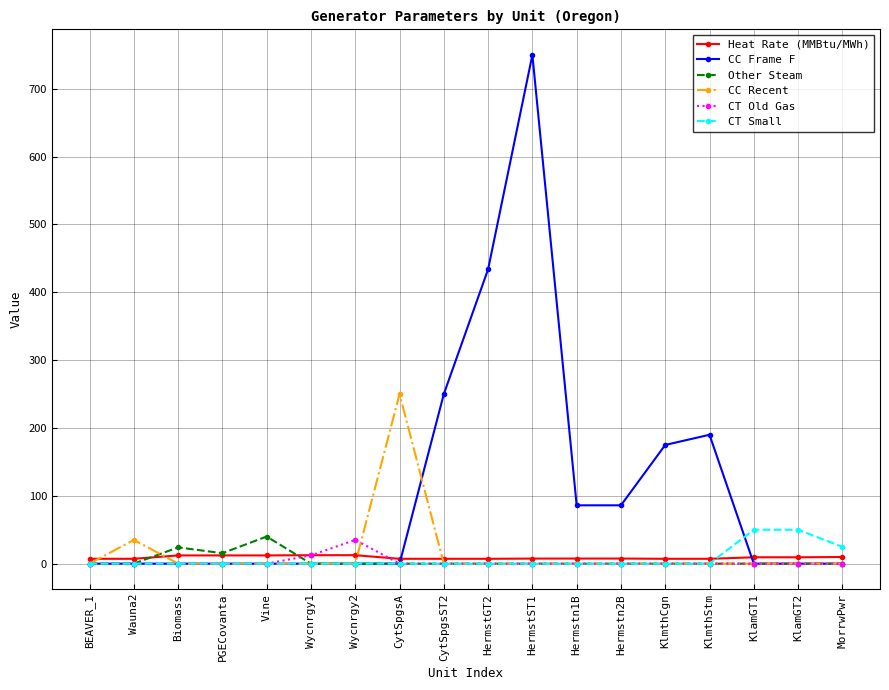

How many data points does each series have?

18